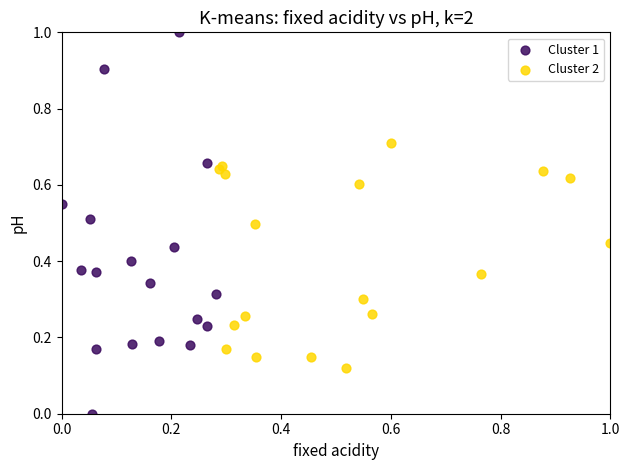

Which series contains the highest Y value?

Cluster 1